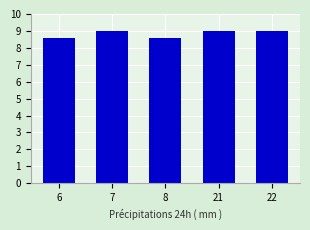

Approximately how many times larger is the value at 7 compared to 21?

1.0